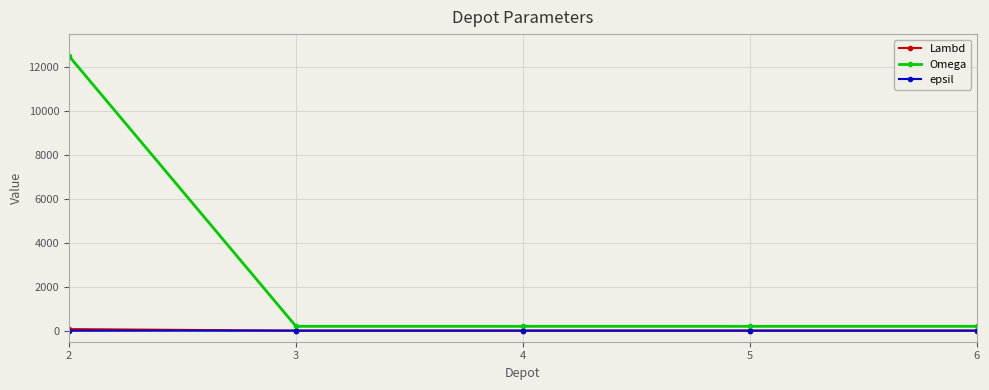

True or false: epsil has more than 2 points higher than both neighbors.

False